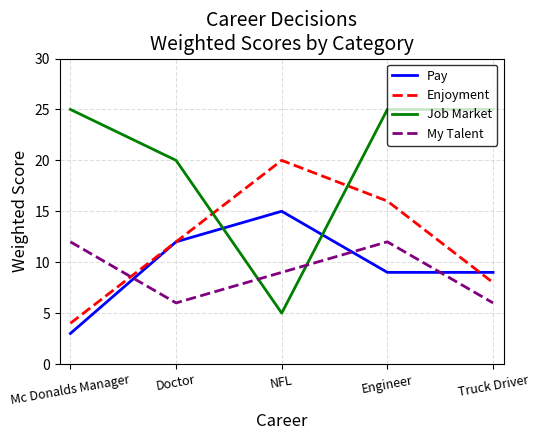

What is the maximum value for Job Market?

25